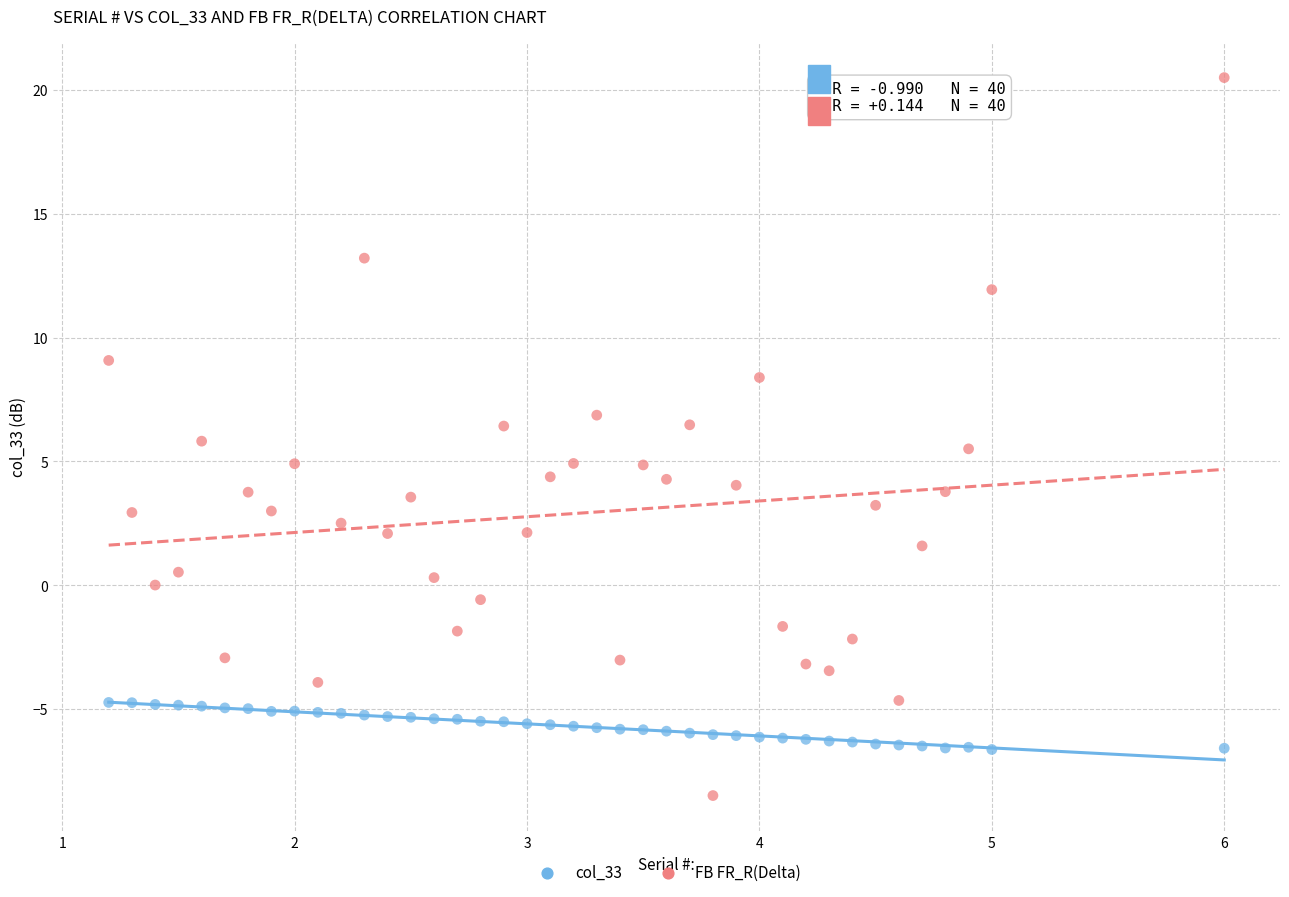

Which series has the widest spread of Y values?

FB FR_R(Delta)